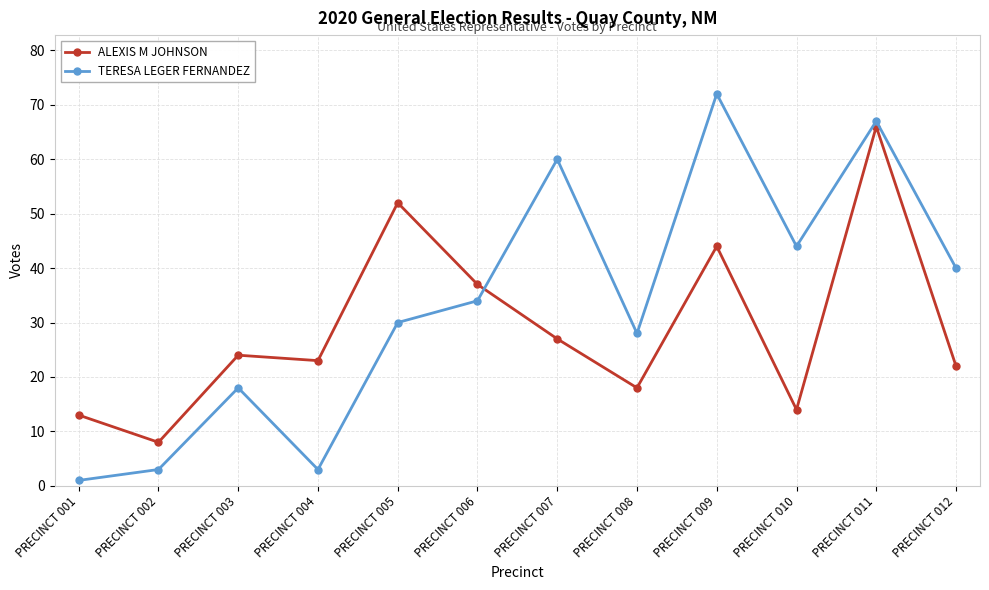

At which category does TERESA LEGER FERNANDEZ reach its first local valley?

PRECINCT 004